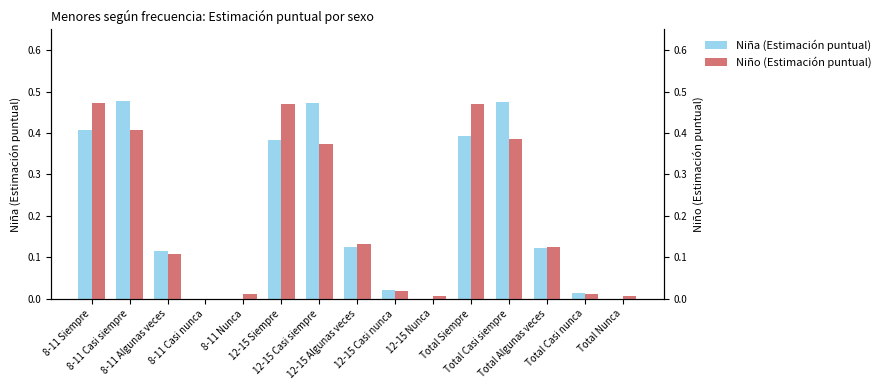

What is the difference between the maximum and minimum values in the Niña (Estimación puntual) series?

0.5